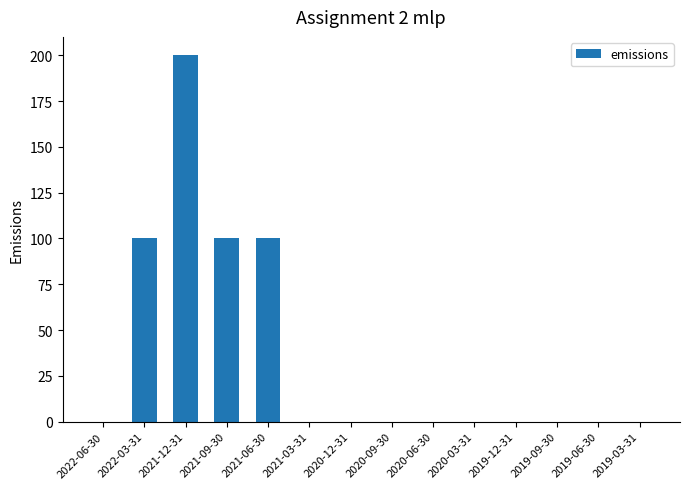

Reading left to right, transcribe all the data shown in this chart.

0	100	200	100	100	0	0	0	0	0	0	0	0	0